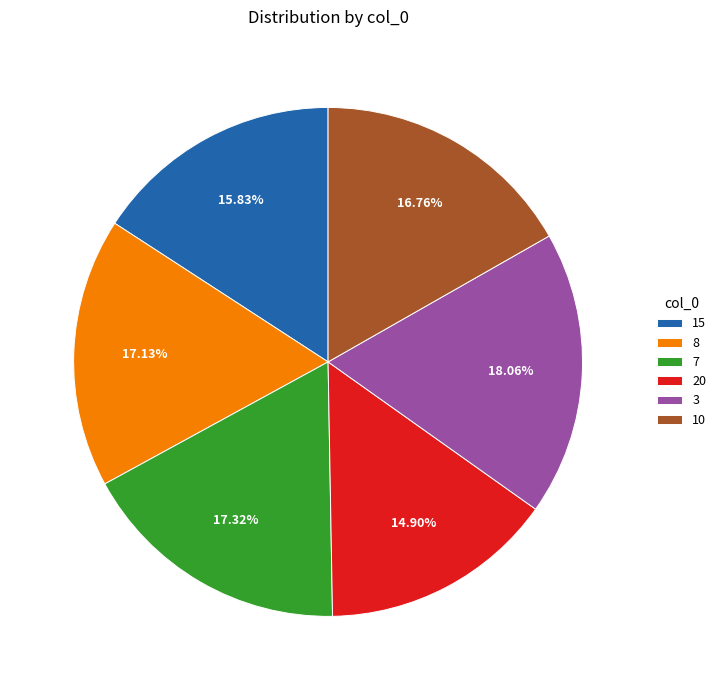

Is it true that 3 is 25% of the pie?

False